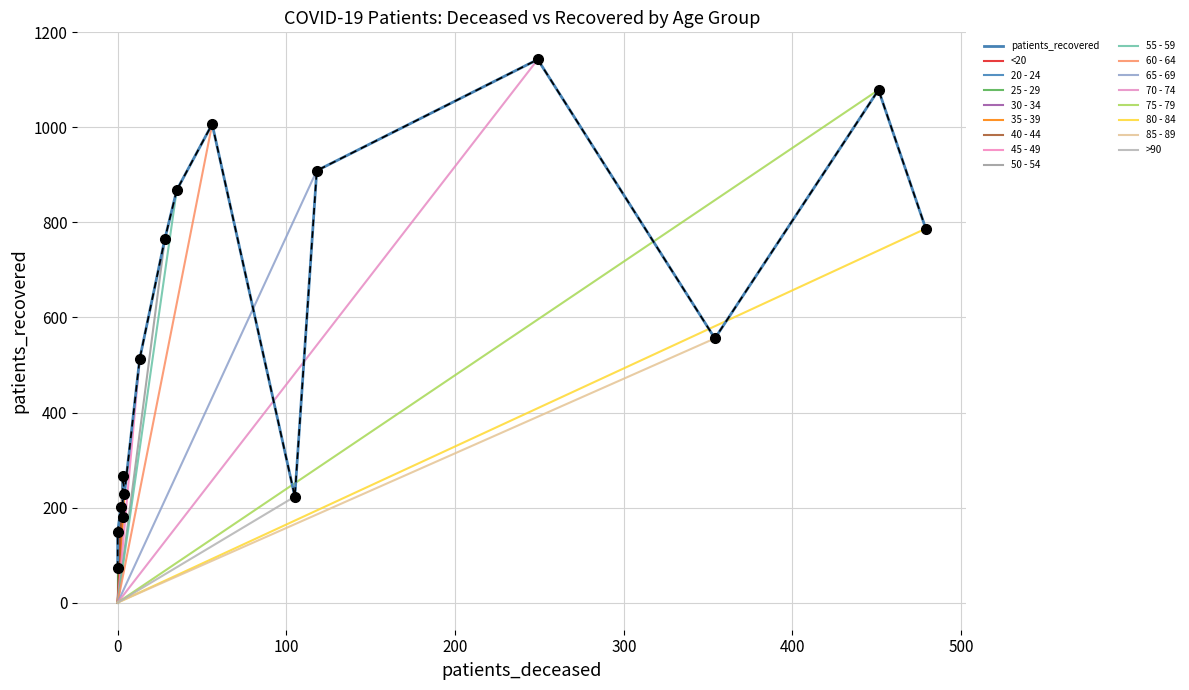

How many data points in patients_deceased are above 35?

7